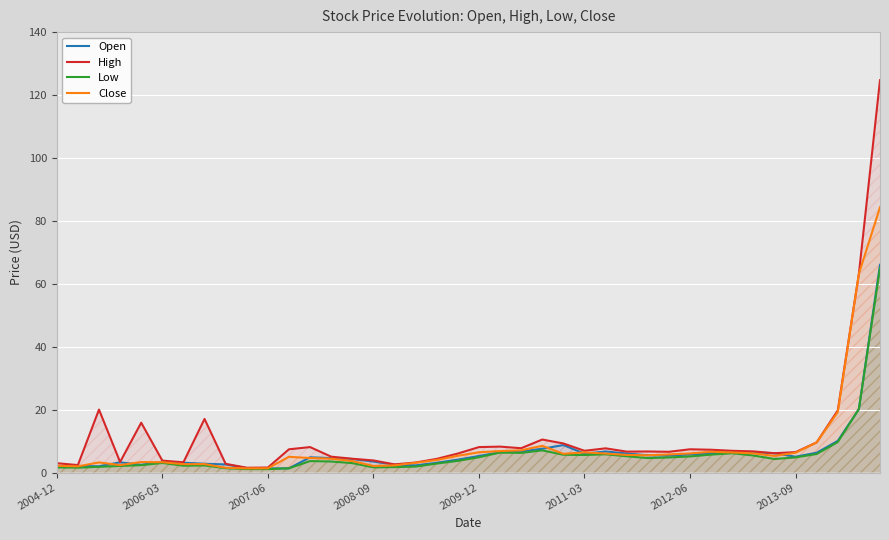

Is it true that Open equals 1.3 at 2007-06?

True